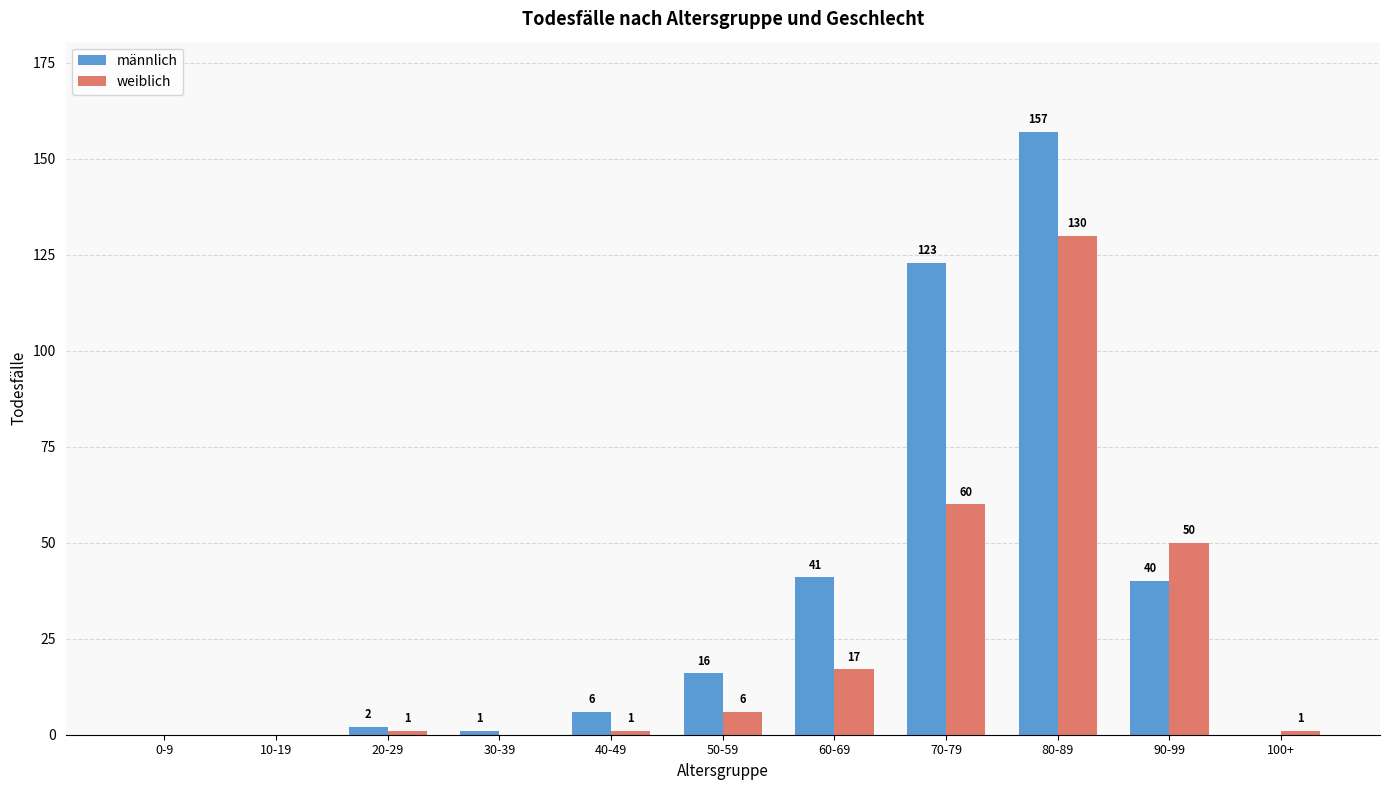

The weiblich series shows 60 at 70-79. True or false?

True